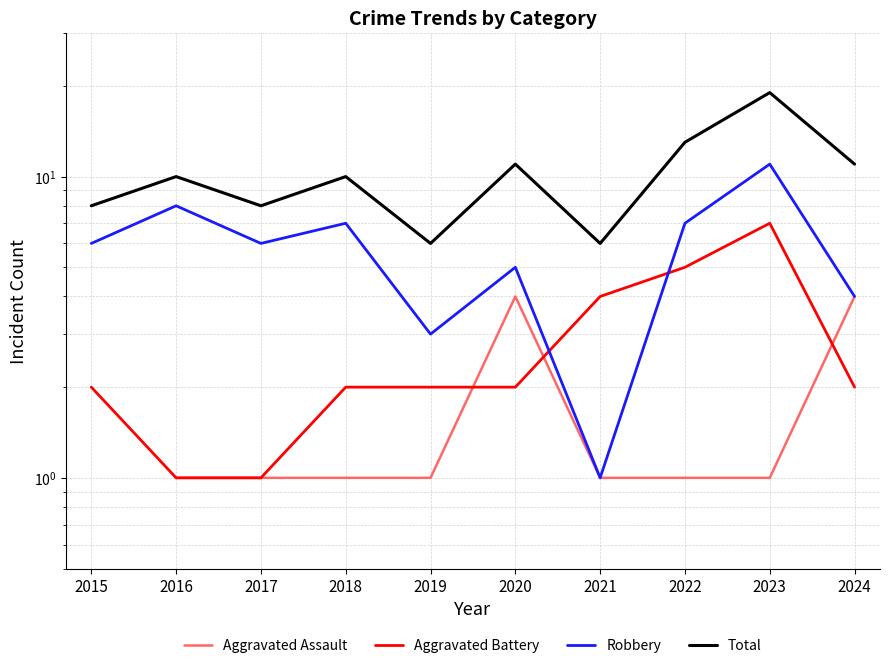

Count the Aggravated Assault values in the range 1 to 2.

7